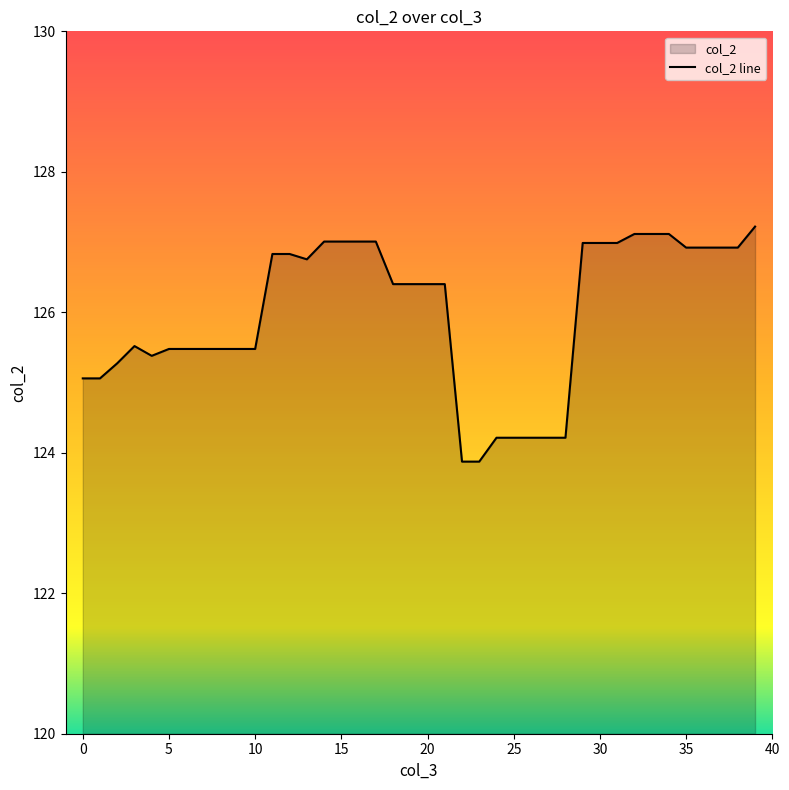

What is the smallest value displayed?

123.9